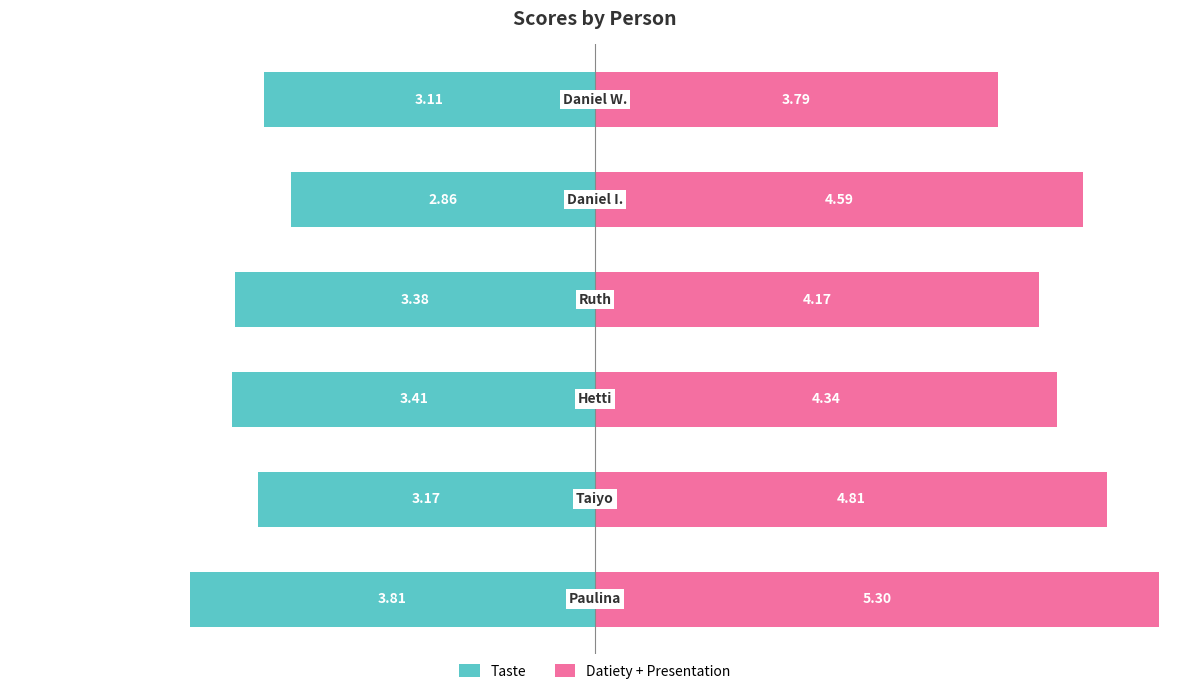

Which series has the largest range (max minus min)?

Datiety + Presentation